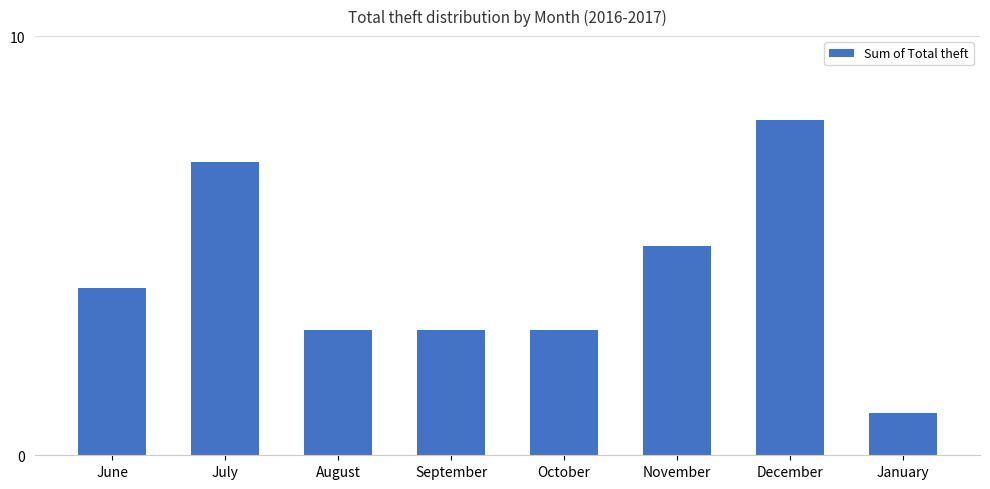

The value at January is 1. True or false?

True